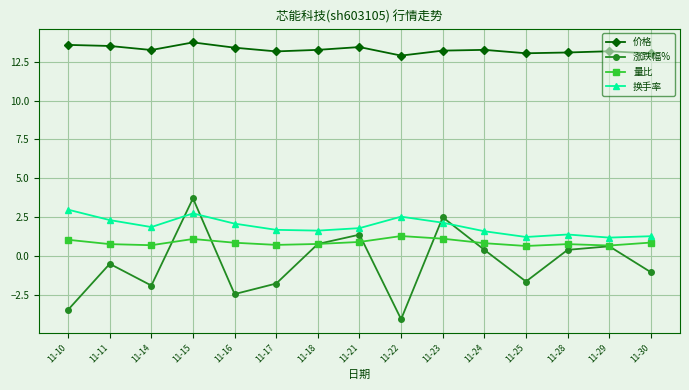

Is it true that 价格 equals 3.6 at 11-14?

False